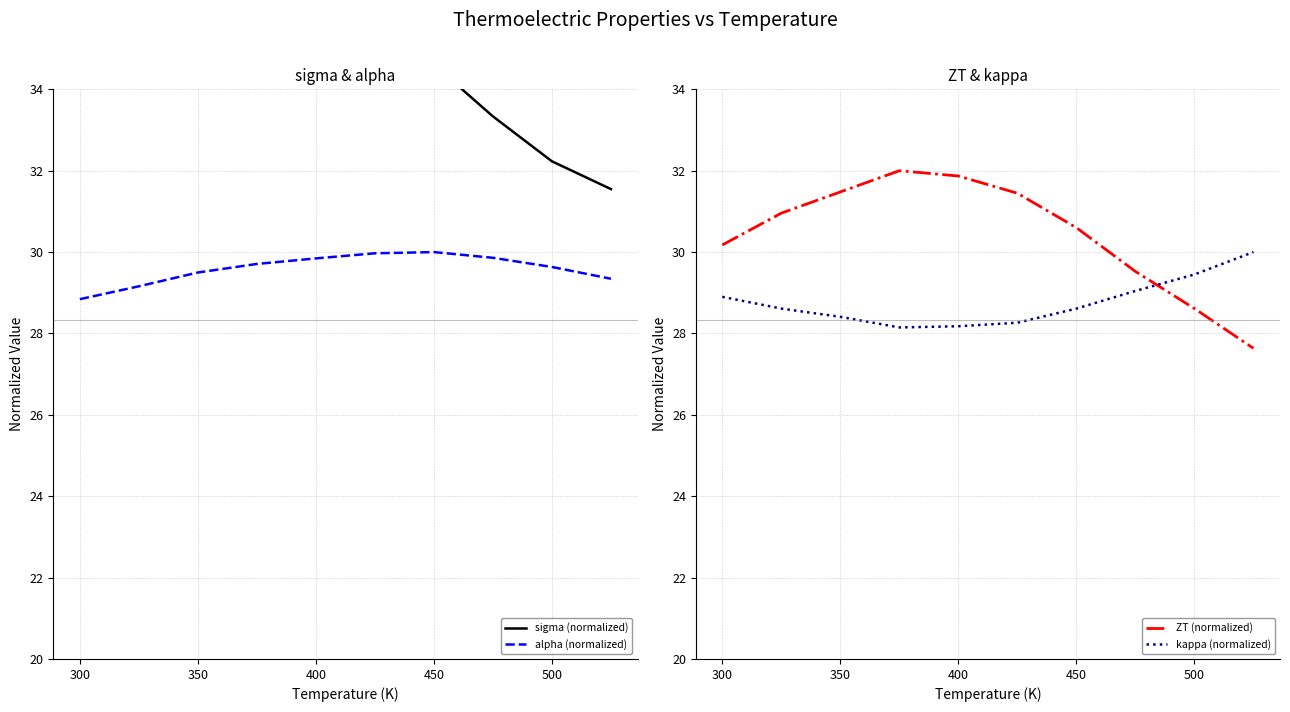

How many times do kappa (normalized) and alpha (normalized) cross each other?

2